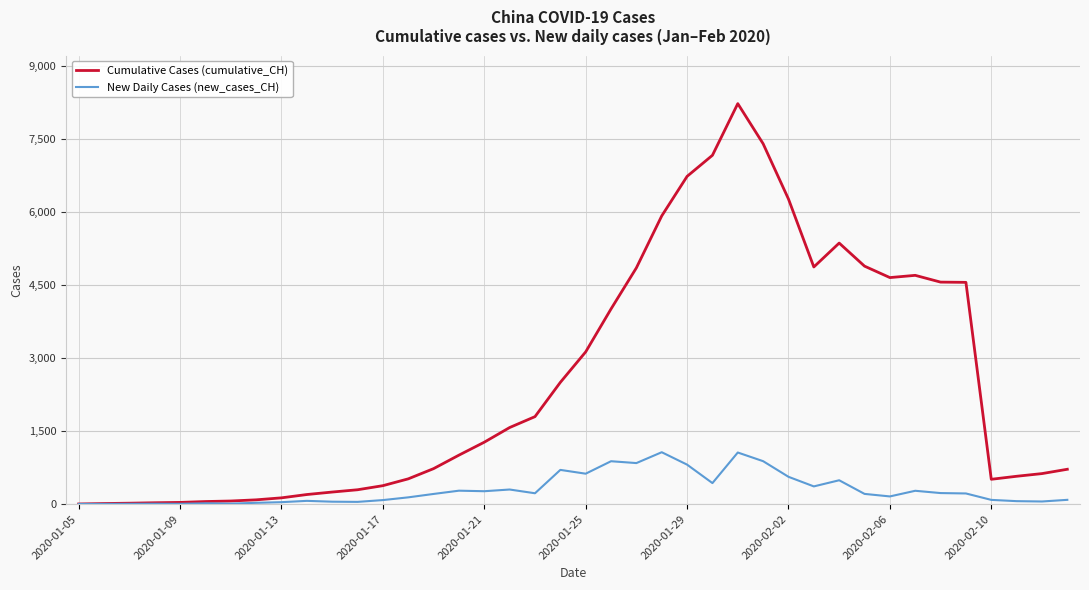

What is the maximum value shown in the chart?

8227